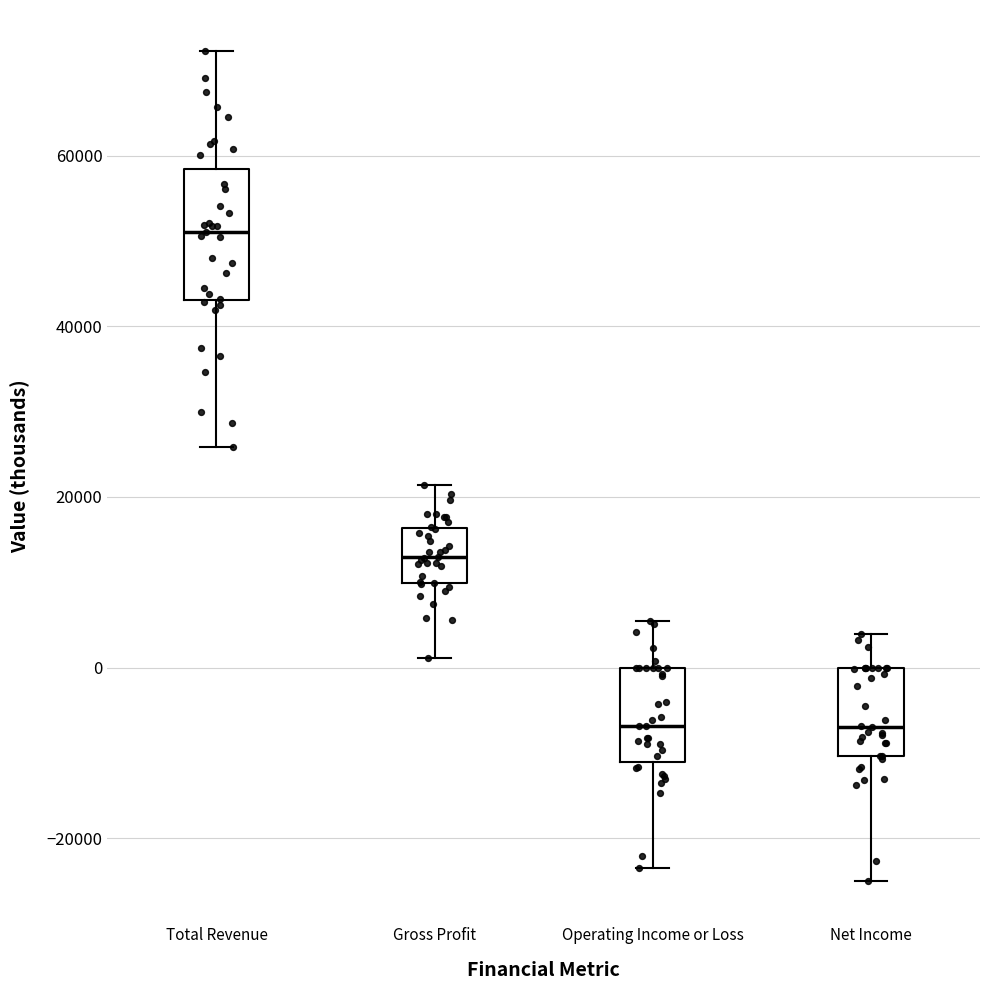

Where does the lower whisker of the box for Net Income end on the y-axis? The values are not printed on the chart, so give them approximately, as read against the axis.

-24000